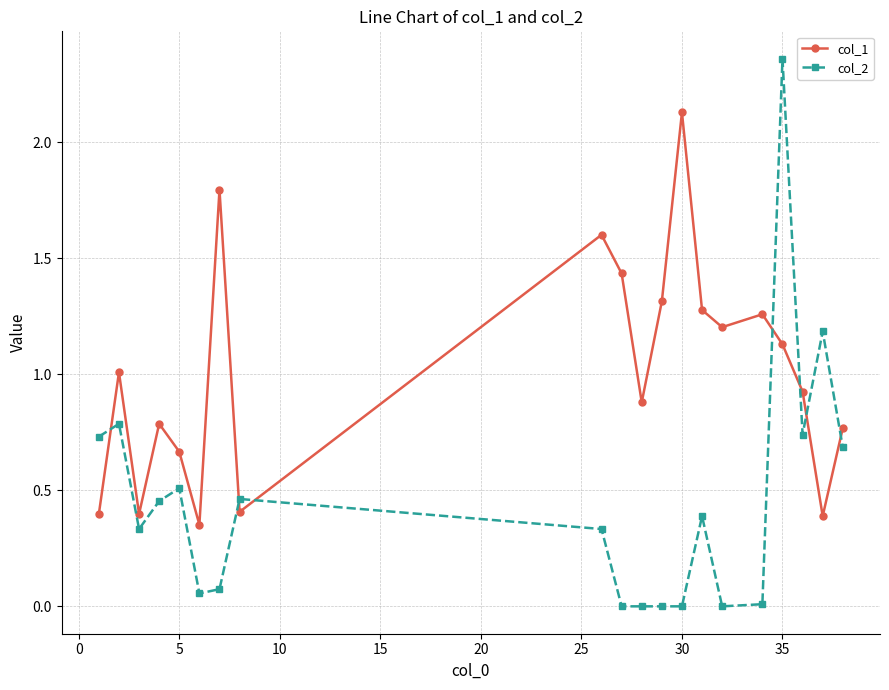

Which series has the largest total across all categories?

col_1